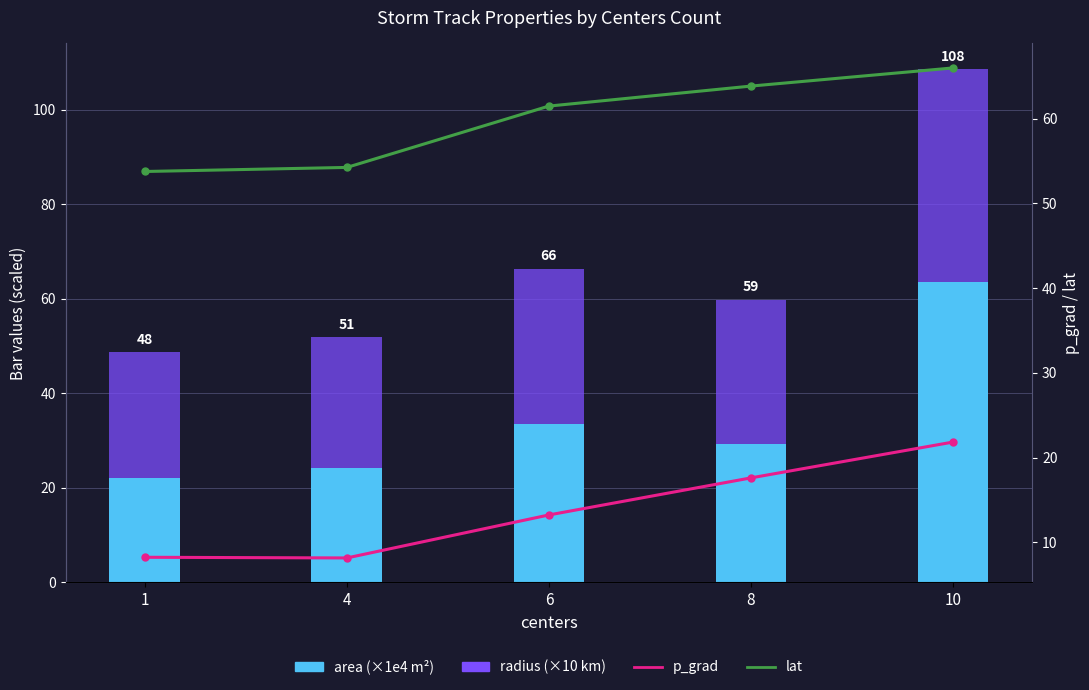

Is it true that lat equals 10.8 at 1?

False